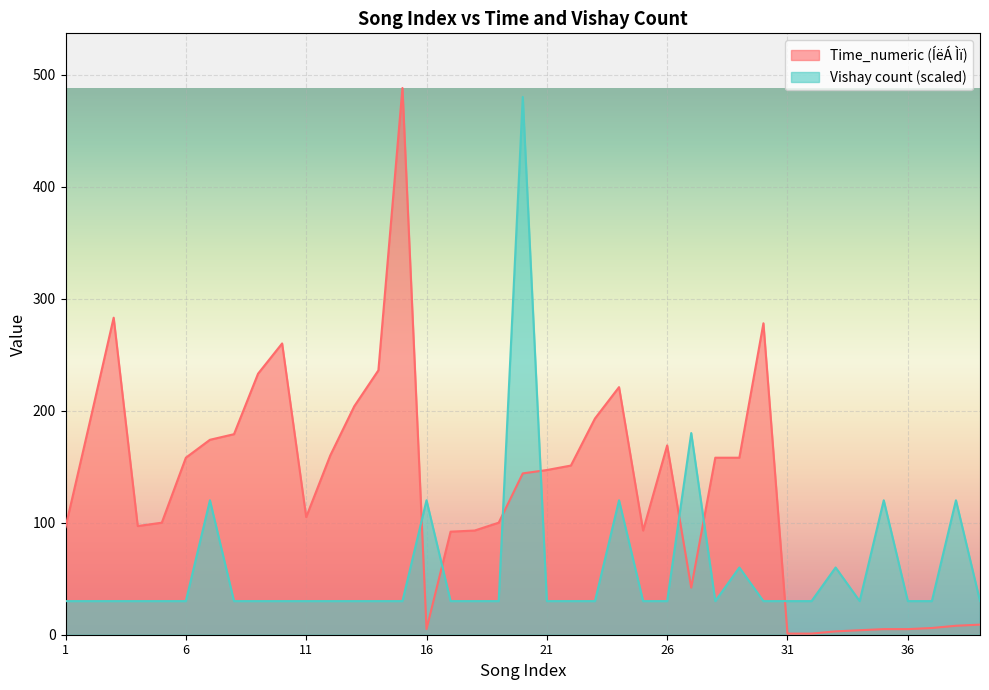

How many interior local valleys does the Vishay_count series have?

2